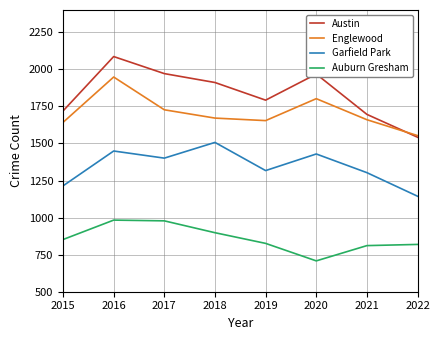

True or false: Austin has a value of 1971 at 2017.

True